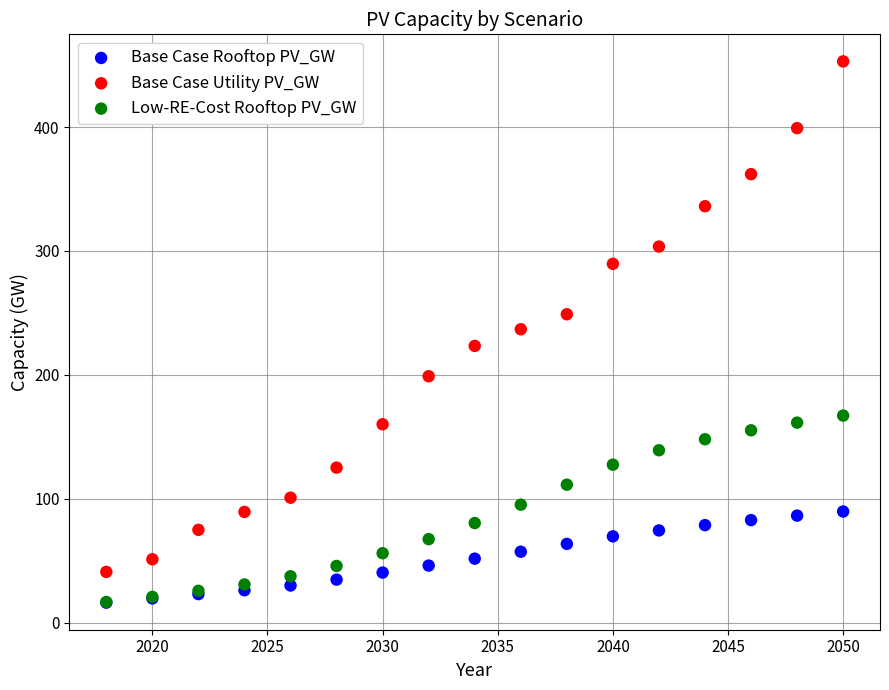

Which series contains the highest Y value?

Base Case Utility PV_GW